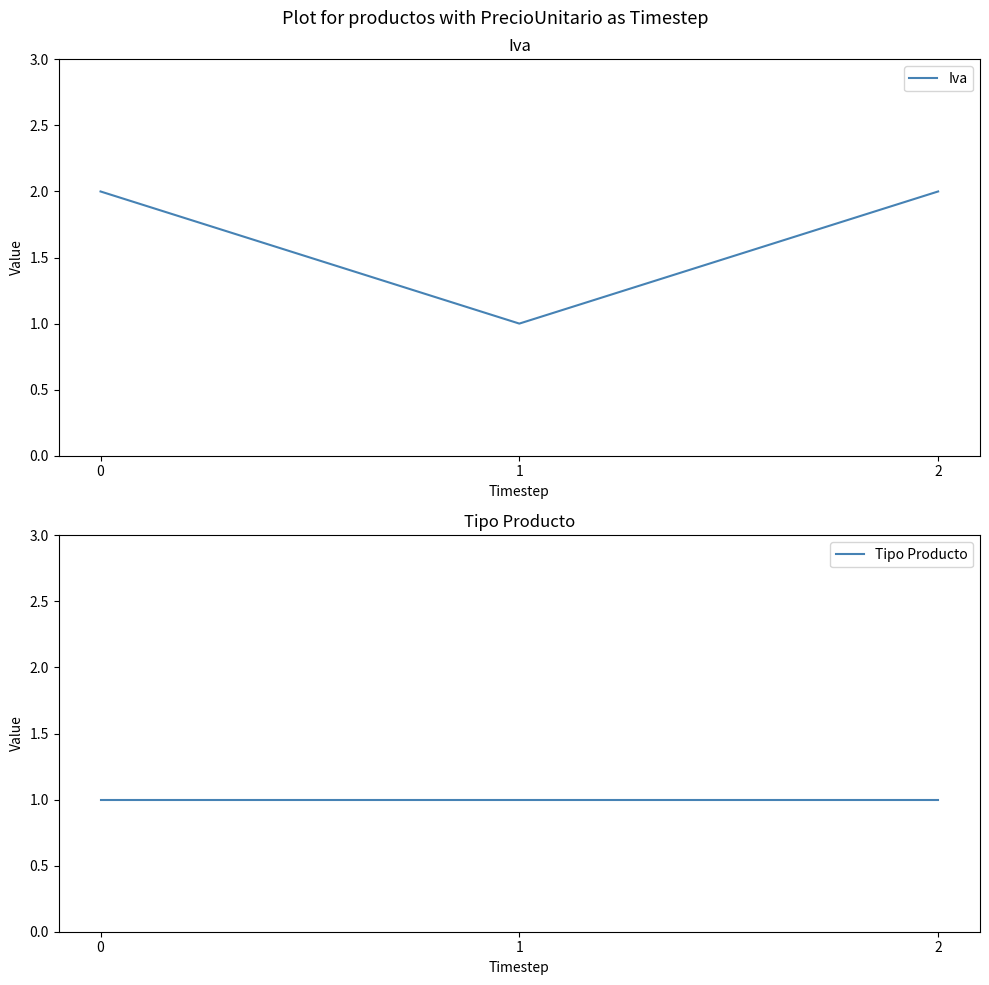

What are all the series names shown in the legend?

Iva, Tipo Producto